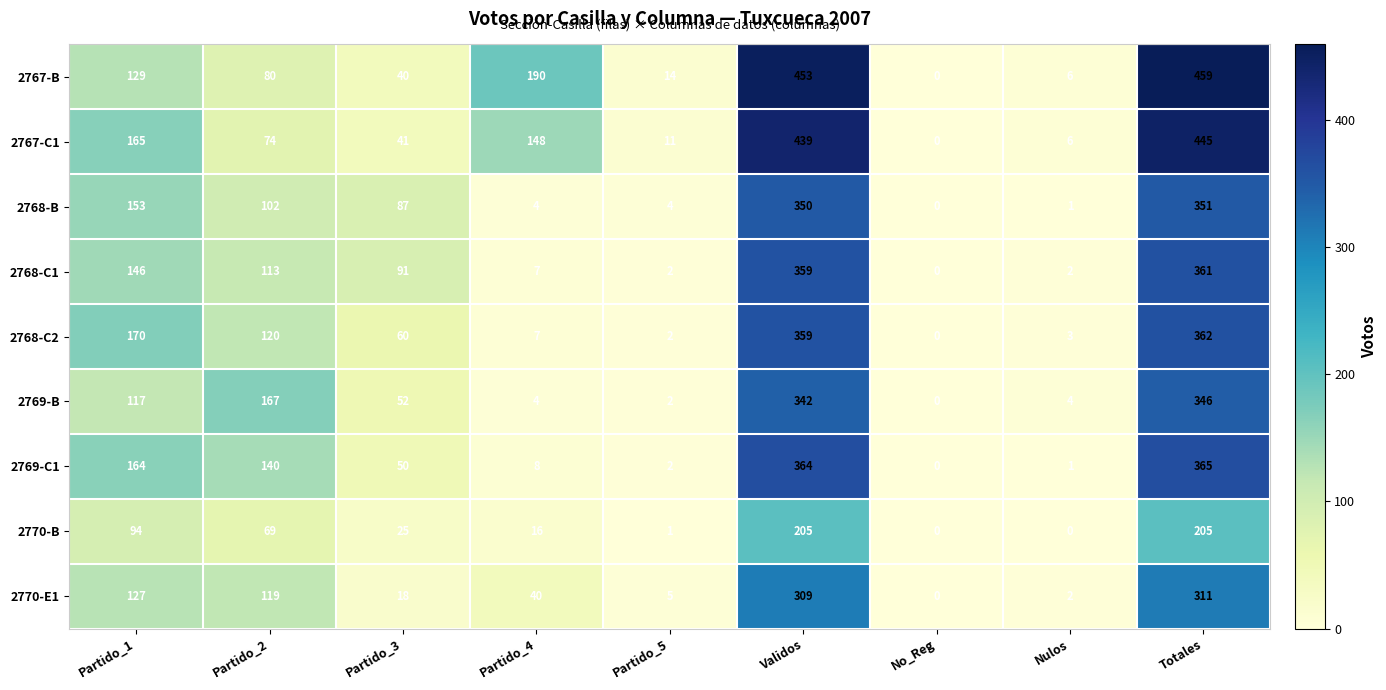

Which series has the largest range (max minus min)?

2767-B